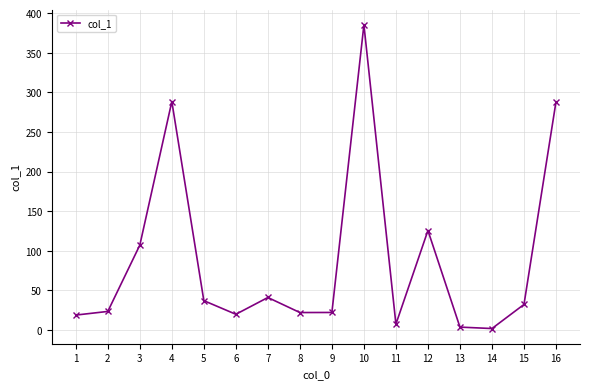

Does the chart have visible grid lines?

Yes